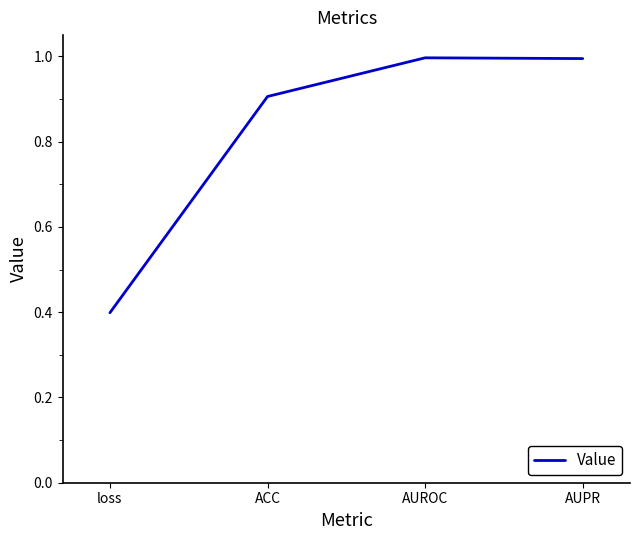

What value does the data have at loss?

0.4